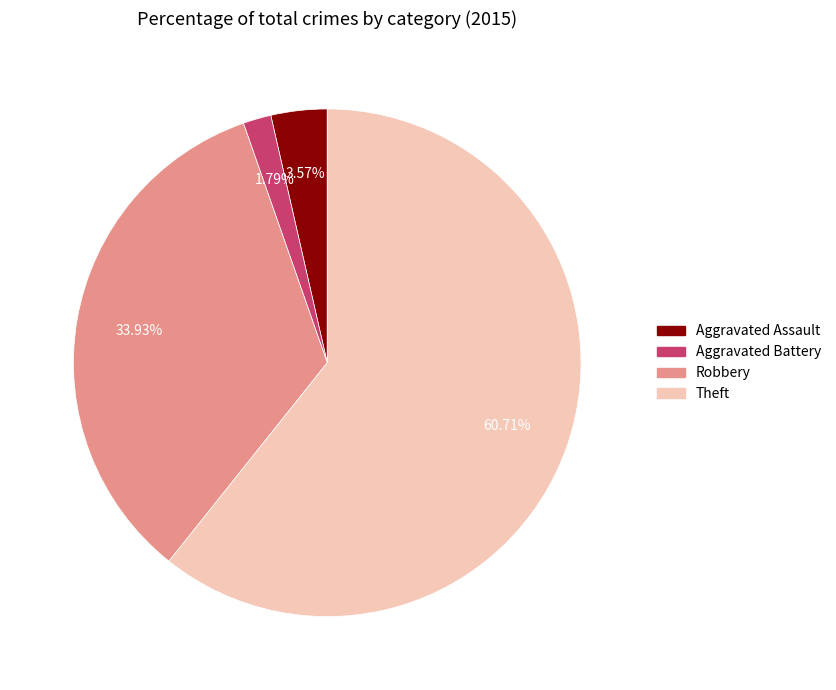

Is the sum of Aggravated Assault and Robbery greater than half?

No